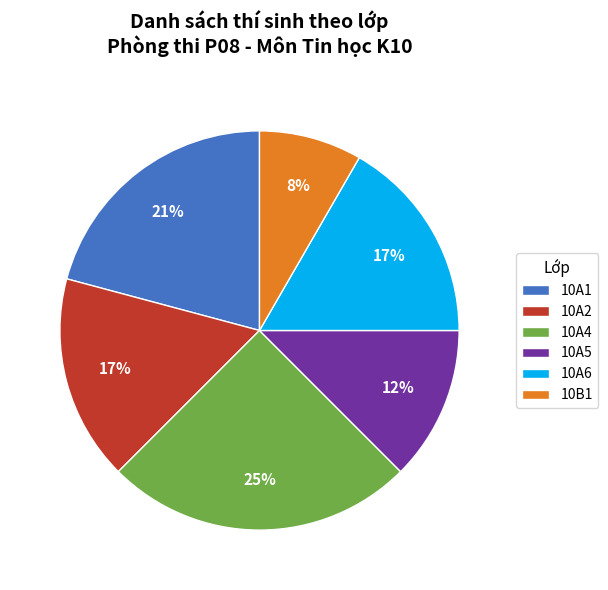

How many slices are in this pie chart?

6